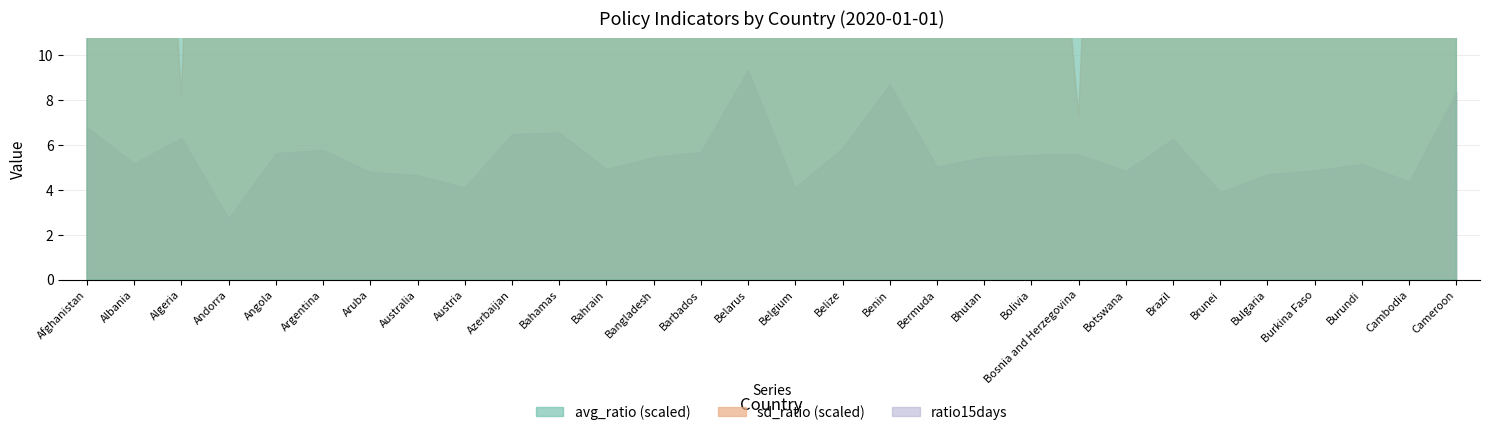

Reading right to left, transcribe all the data shown in this chart.

avg_ratio: 1.2	1.1	1.1	1.1	1.1	1.1	1.1	1.1	1.1	1.1	1.1	1.1	1.2	1.1	1.1	1.2	1.1	1.1	1.1	1.1	1.1	1.1	1.1	1.1	1.1	1.1	1.1	1.1	1.1	1.1
sd_ratio: 0.0	0.0	0.0	0.0	0.0	0.0	0.0	0.0	0.0	0.0	0.0	0.0	0.0	0.0	0.0	0.0	0.0	0.0	0.0	0.0	0.0	0.0	0.0	0.0	0.0	0.0	0.0	0.0	0.0	0.0
ratio15days: 8.4	4.4	5.1	4.9	4.7	3.9	6.3	4.8	5.6	5.6	5.5	5.0	8.7	5.9	4.1	9.3	5.7	5.4	4.9	6.6	6.5	4.1	4.7	4.8	5.8	5.6	2.7	6.3	5.2	6.8